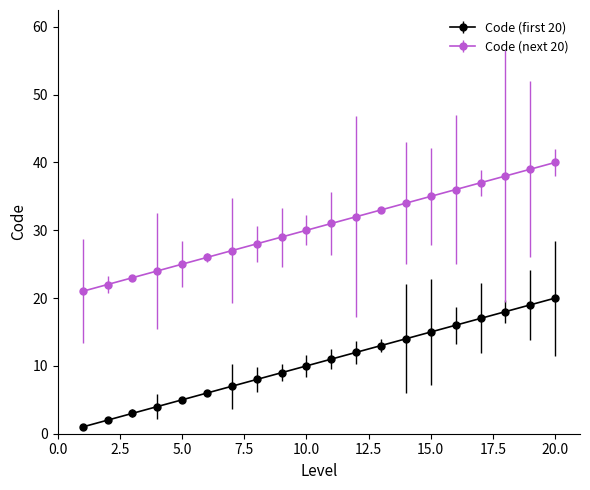

Which series has the largest total across all categories?

Code (next 20)